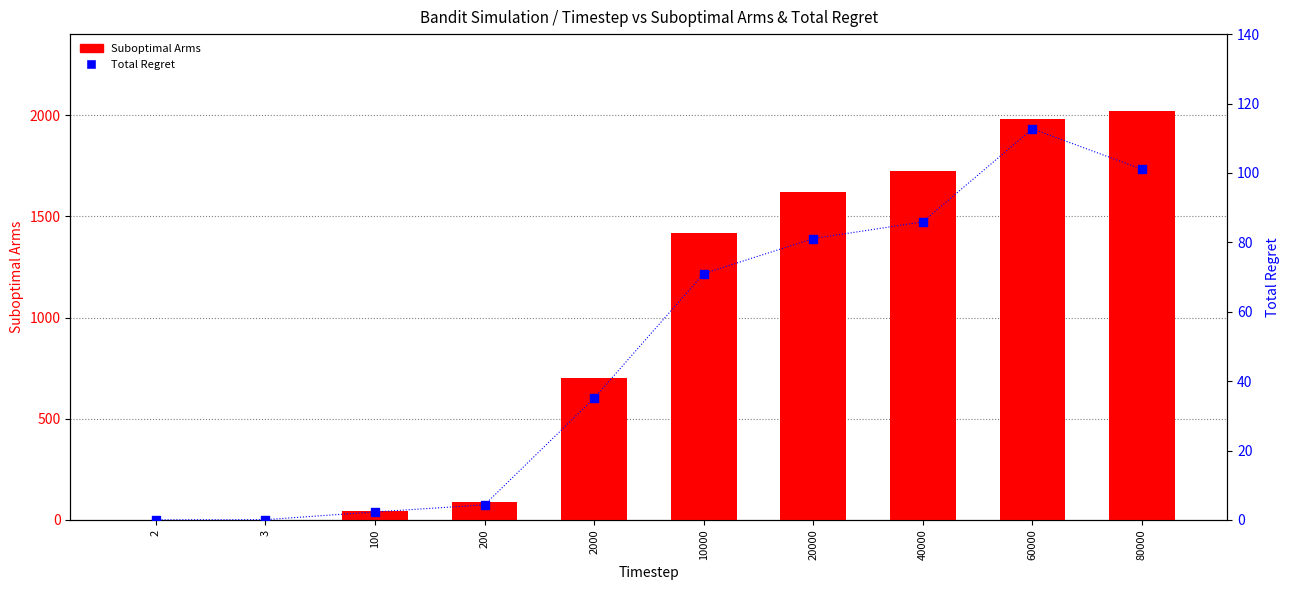

What is the total value across all series at 100?

47.3